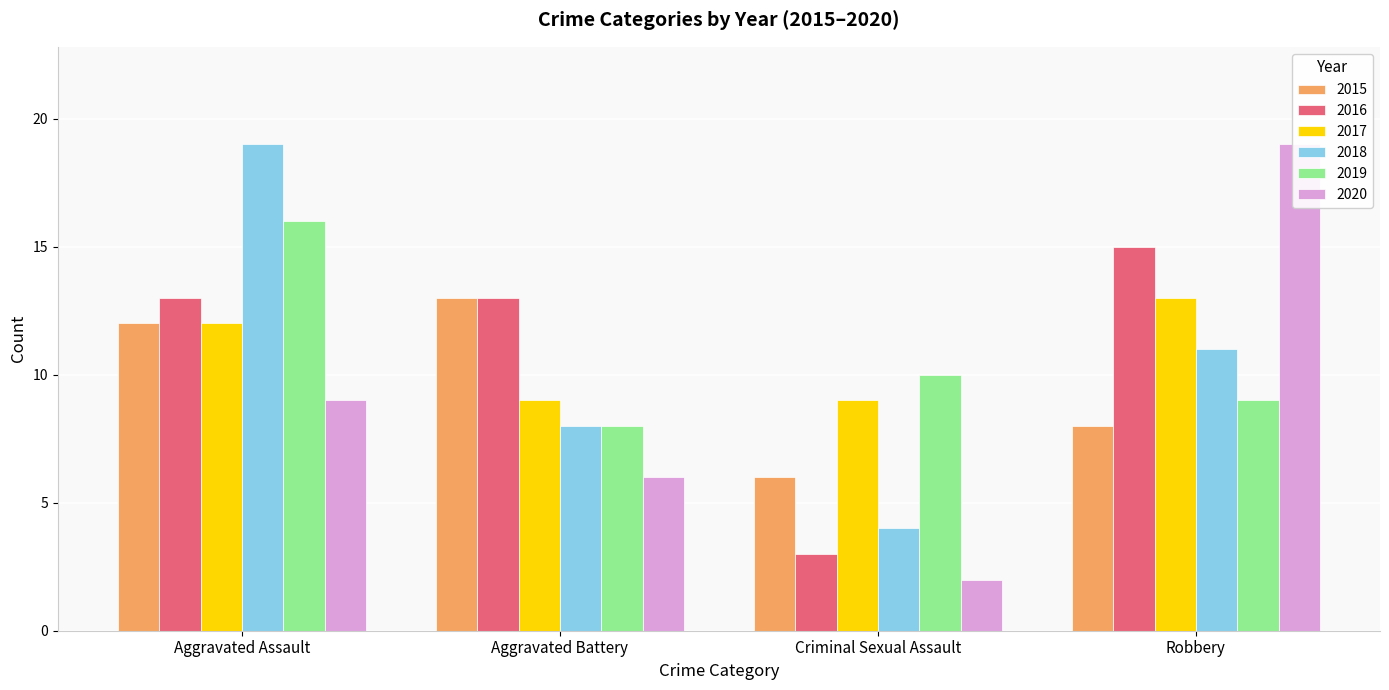

What position from the left is Robbery?

4